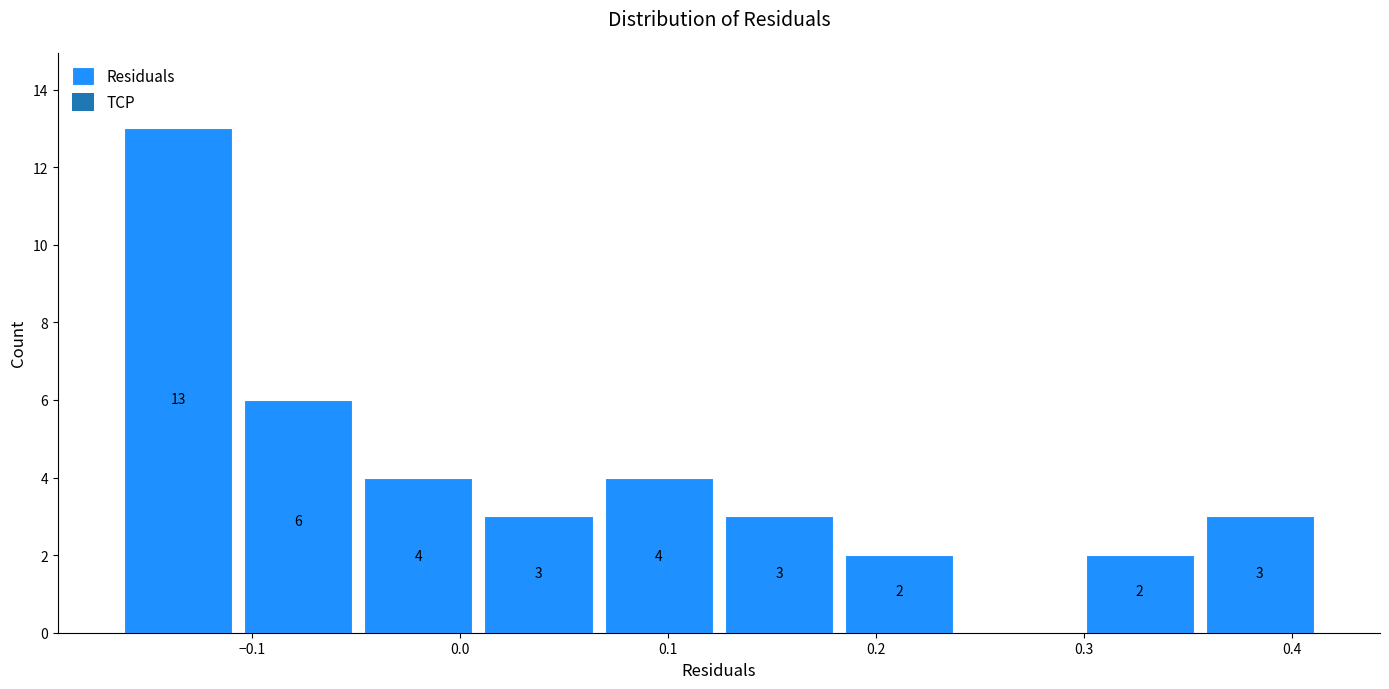

Over which range of the x-axis is the bar tallest?

-0.16 to -0.11